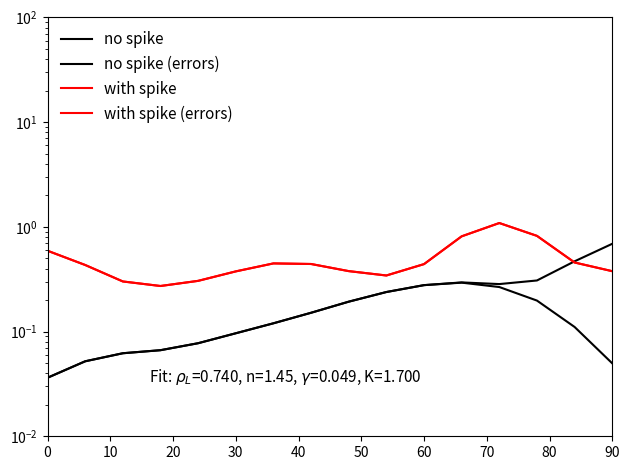

The value of no spike at 70 is 0.3. True or false?

False